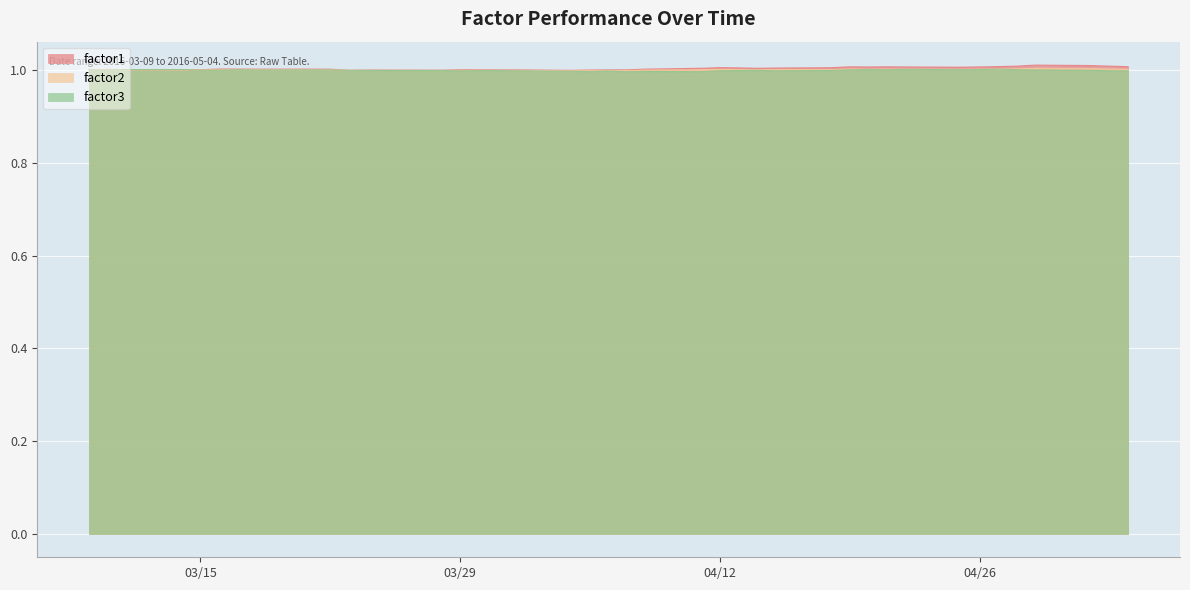

What are all the series names shown in the legend?

factor1, factor2, factor3